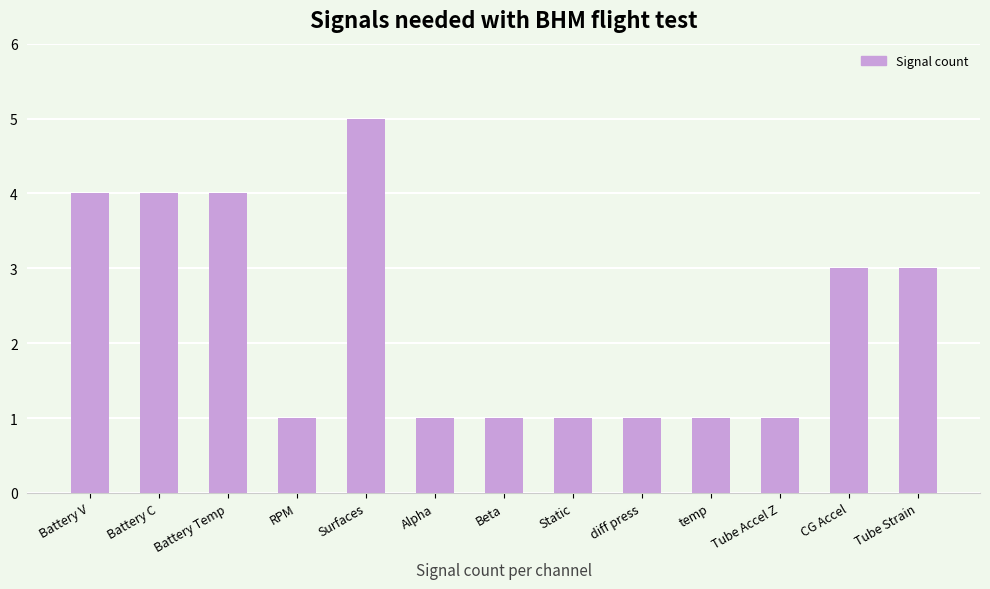

What is the average value?

2